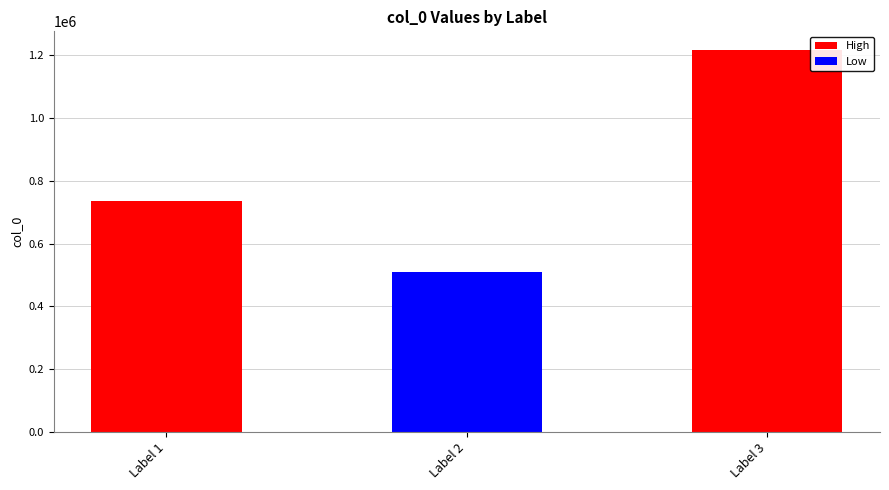

Approximately how many times larger is the value at Label 1 compared to Label 3?

0.6